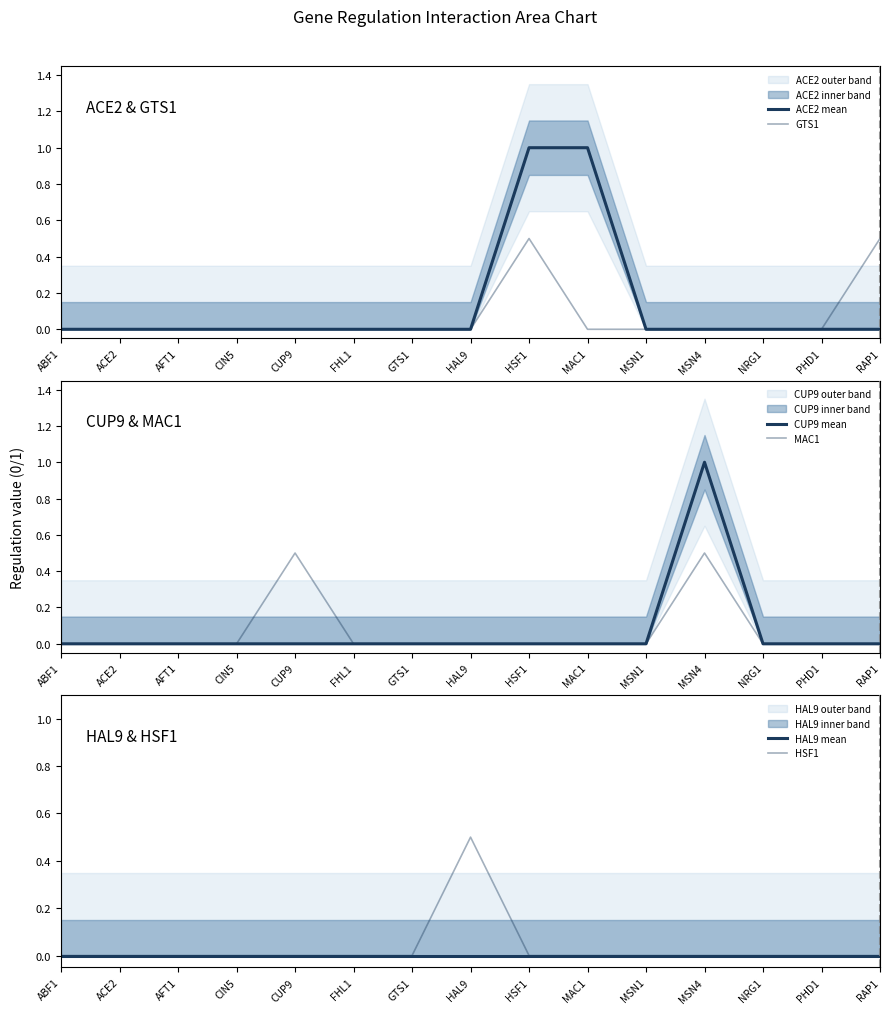

Rank the series by their maximum value, from lowest to highest.

HAL9 mean, GTS1, MAC1, HSF1, ACE2 mean, CUP9 mean